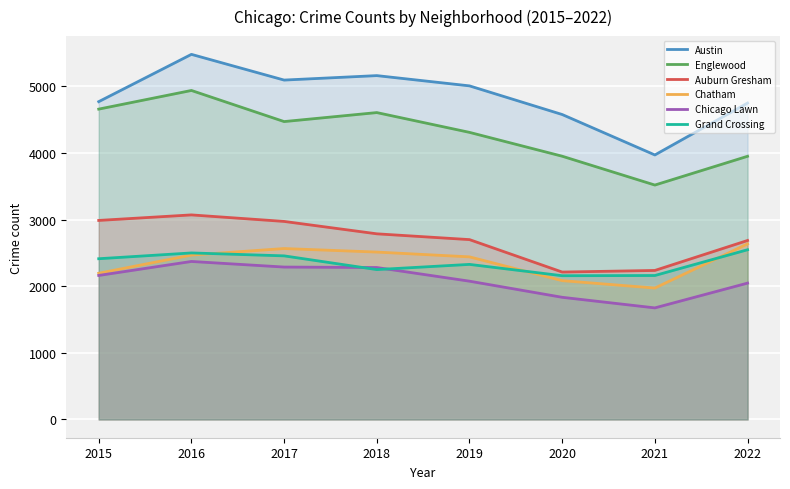

Rank the series at 2015 from highest to lowest value.

Austin, Englewood, Auburn Gresham, Grand Crossing, Chatham, Chicago Lawn